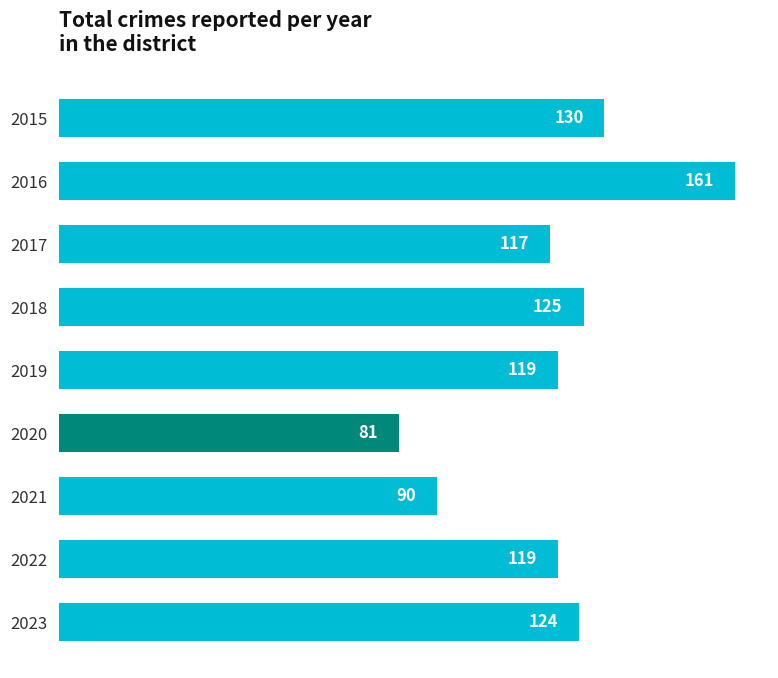

What is the ratio of the value at 2018 to the value at 2023?

1.0